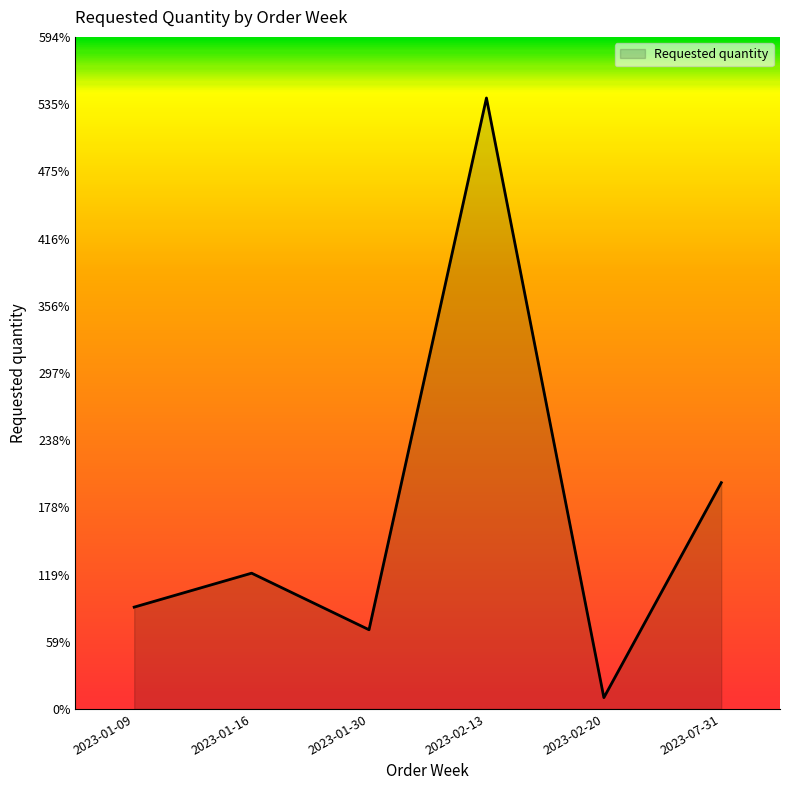

Read the value at 2023-02-13, to the nearest 50.

550